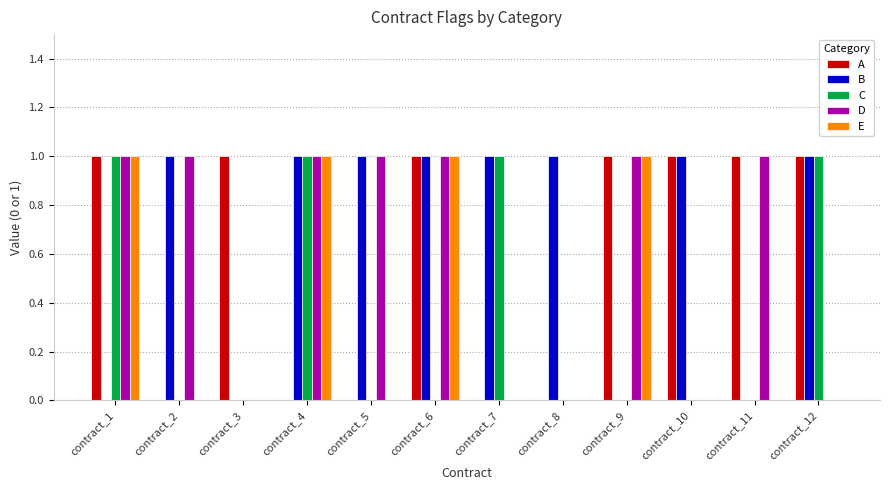

Count the B values in the range 0 to 1.

12